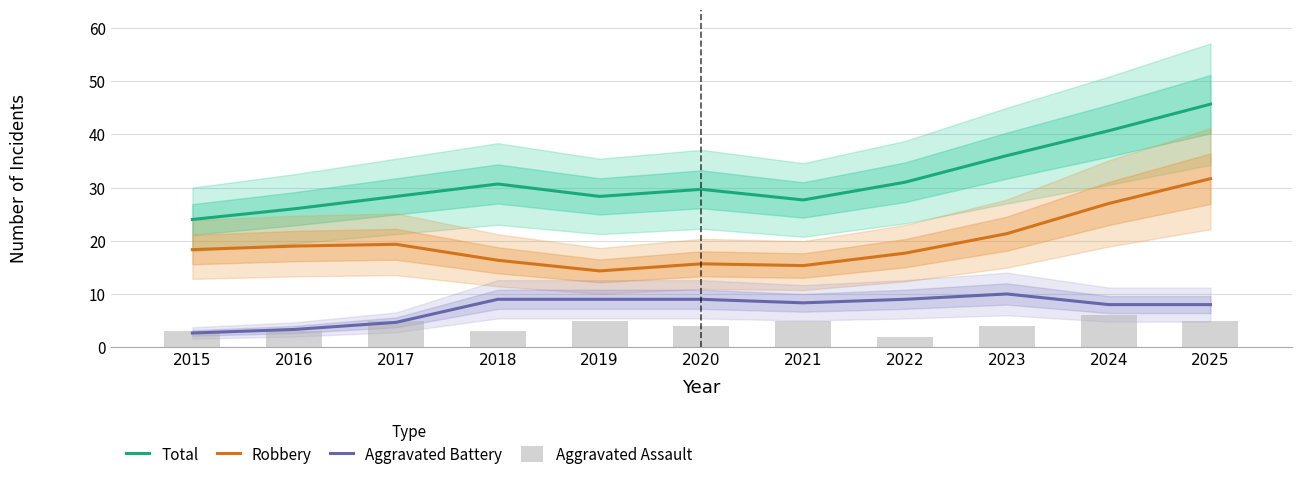

At which category is the sum across all series the highest?

2025